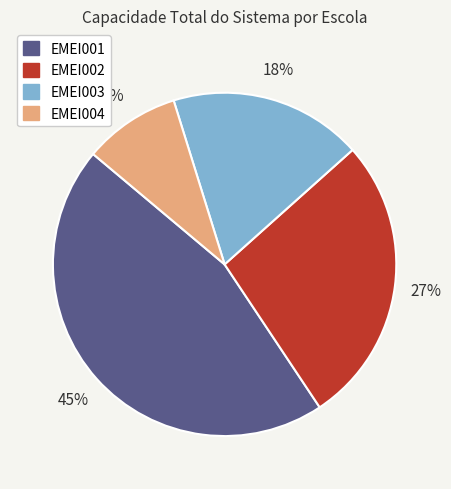

Rank the categories by value from lowest to highest.

EMEI004, EMEI003, EMEI002, EMEI001